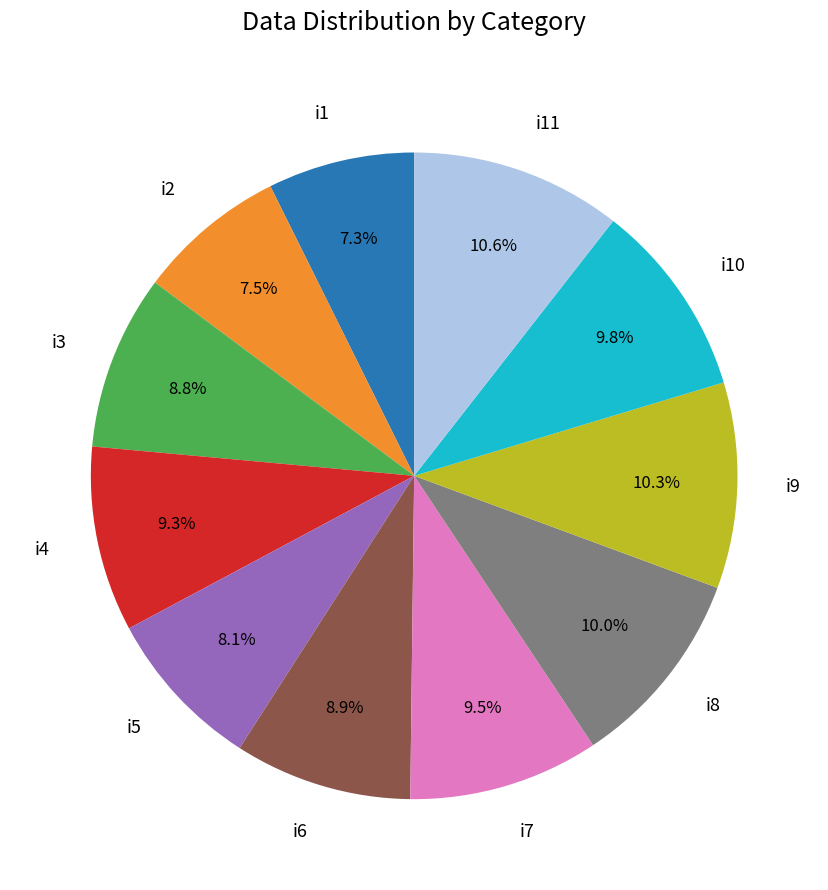

How much of the chart is everything except i2?

92.5%